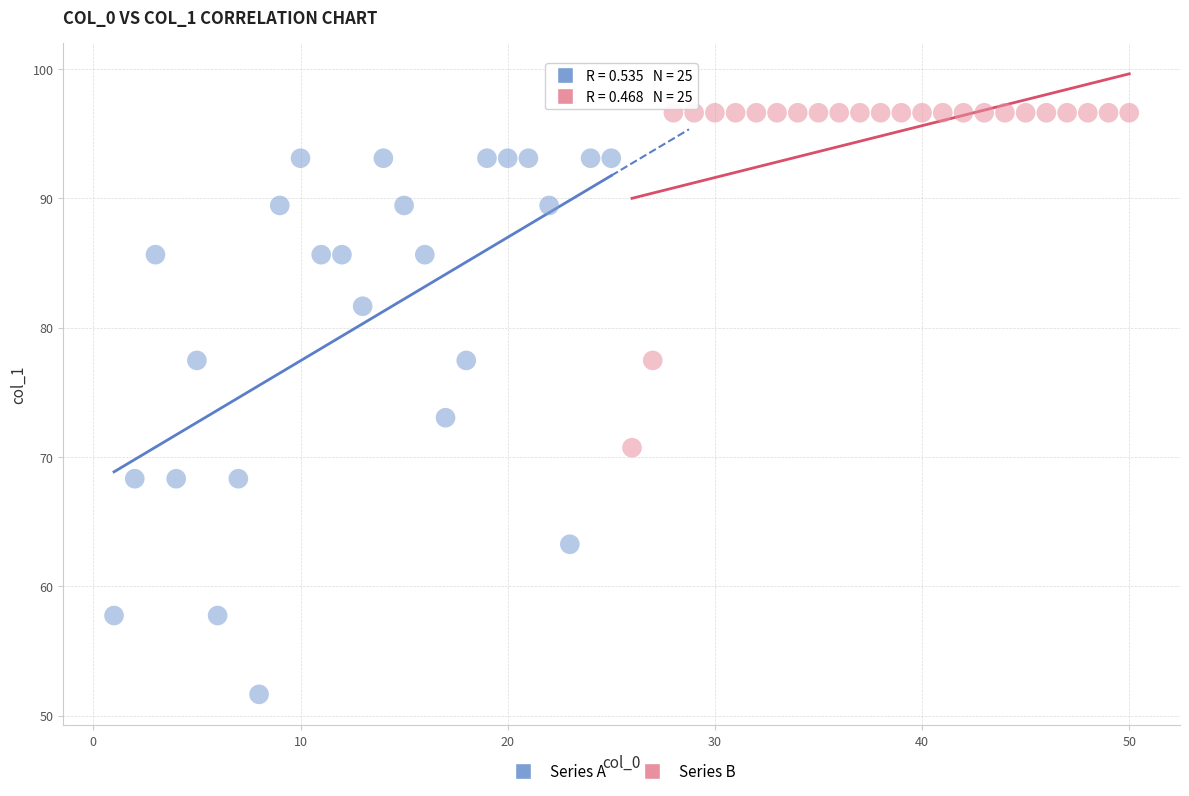

Which series contains the highest Y value?

Series B